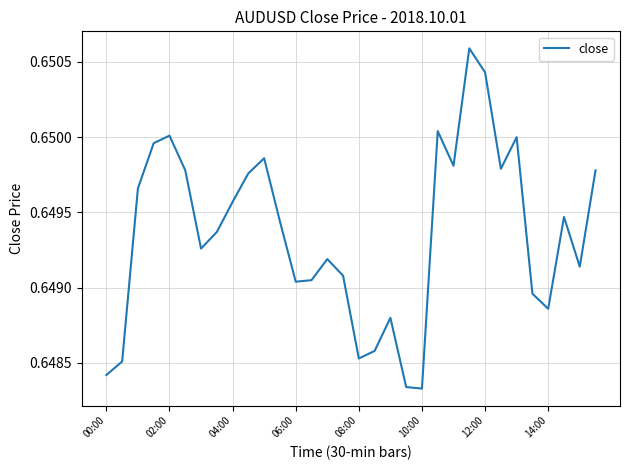

Is it true that the value at 00:00 is 1.0?

False